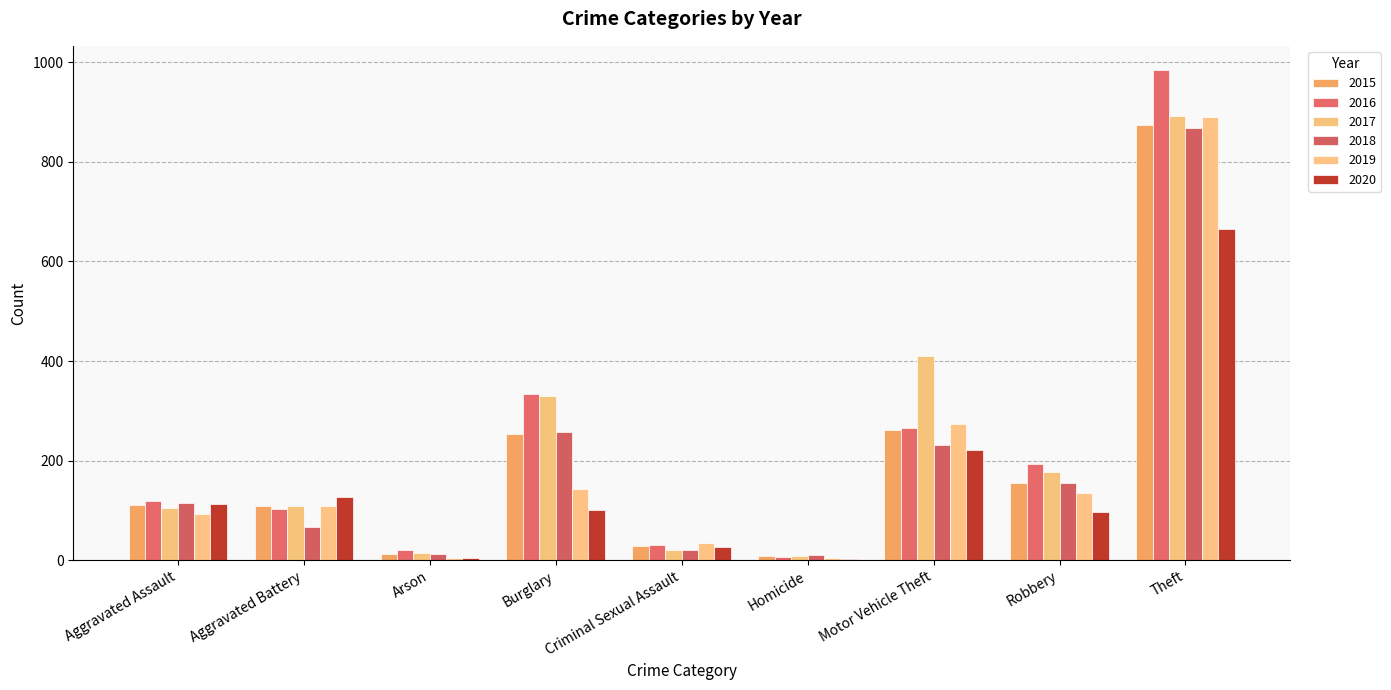

Is it true that 2017 equals 152 at Aggravated Assault?

False